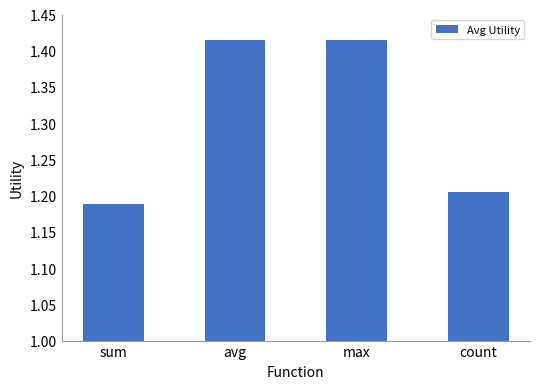

The value at max is 0.4. True or false?

False